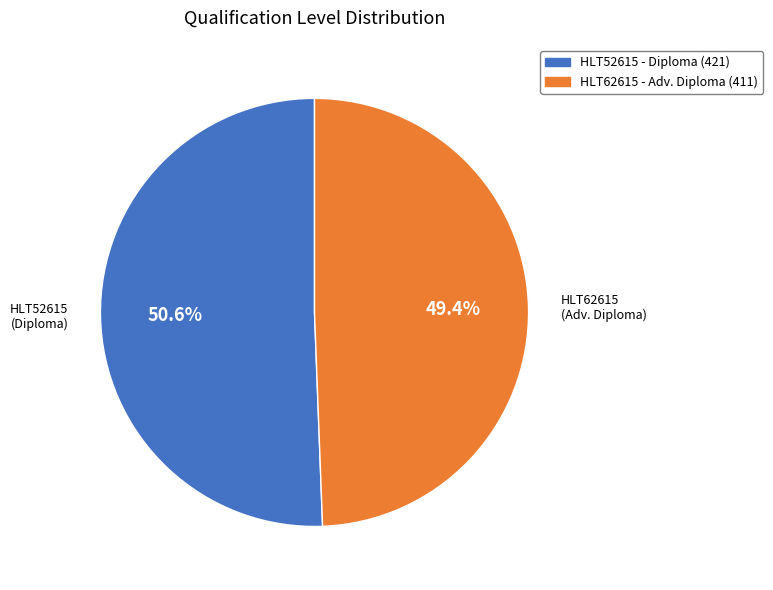

How many segments does this pie chart have?

2